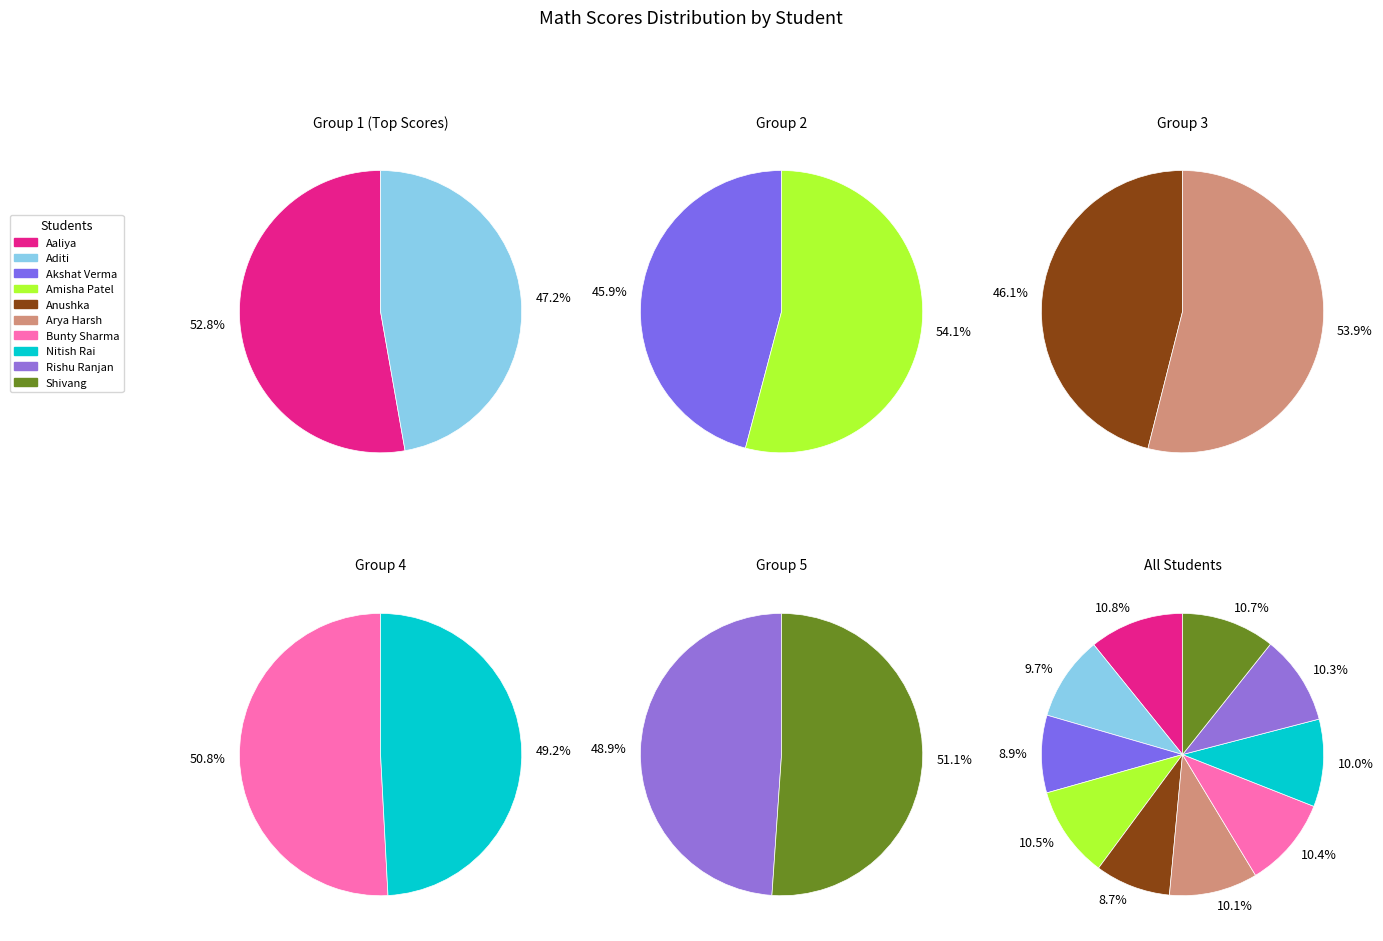

The Rishu Ranjan slice represents 1% of the pie. True or false?

False